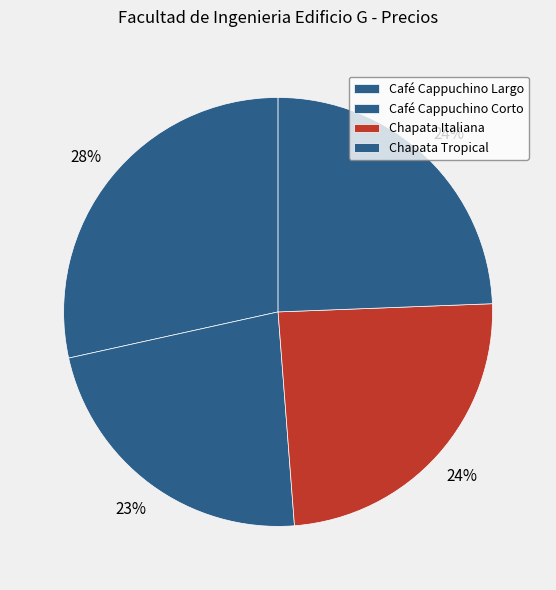

To the nearest percent, what is the difference between the Café Cappuchino Corto and Chapata Tropical slice percentages?

2%